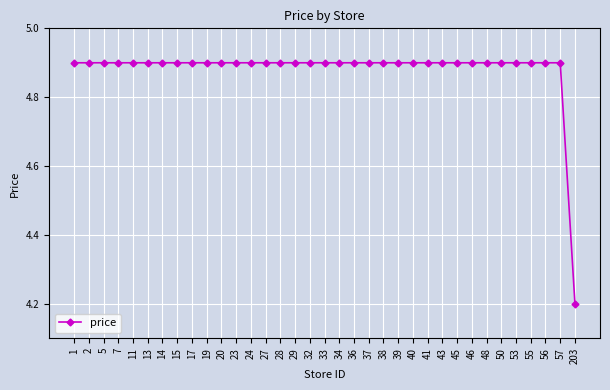

Which label corresponds to the smallest value in the chart?

203